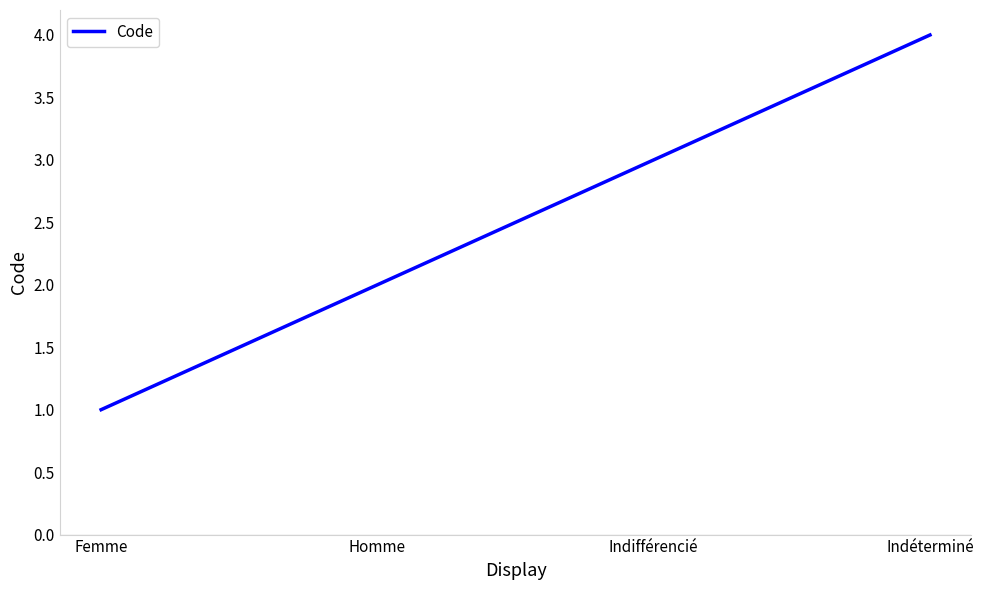

What is the greatest value displayed?

4